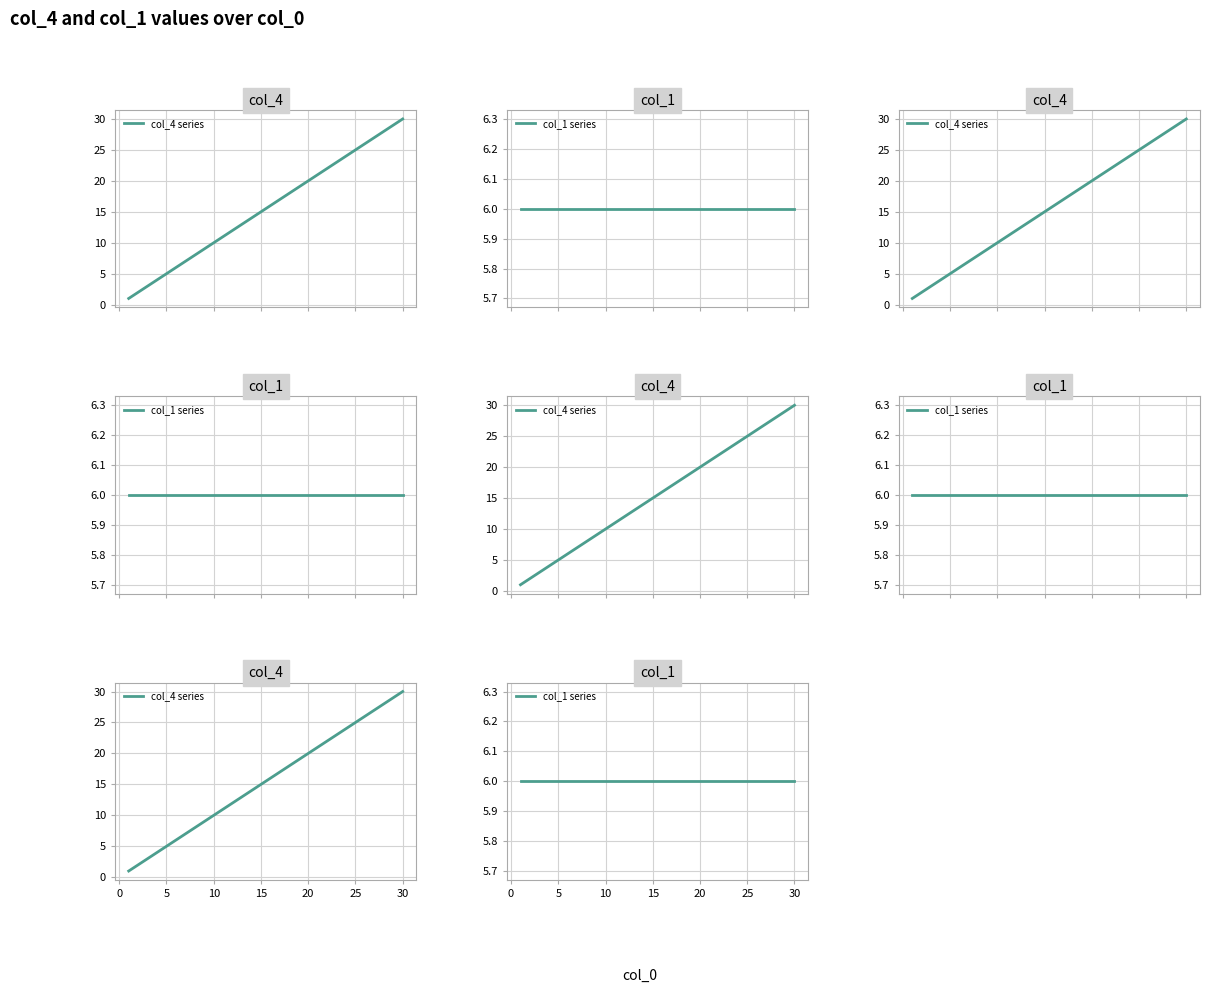

Rank the series by their maximum value, from highest to lowest.

col_4 series, col_1 series